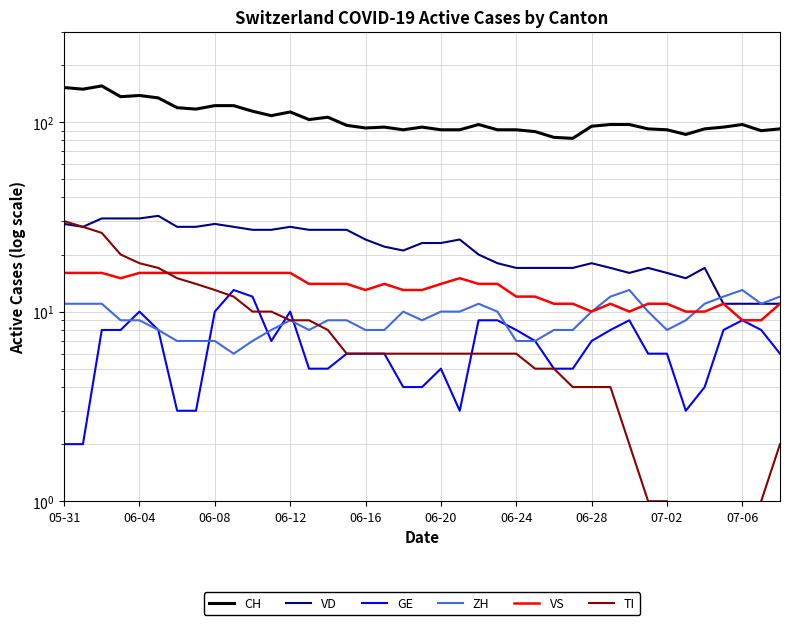

Does the chart display data point markers on the line(s)?

No